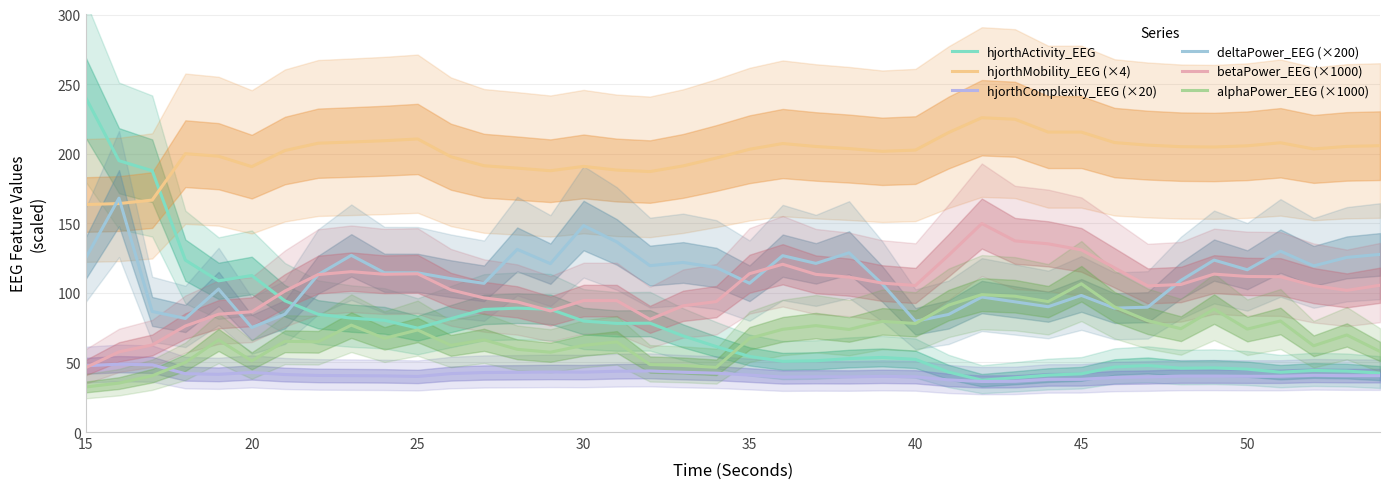

Which series has the largest total across all categories?

hjorthMobility_EEG (×4)